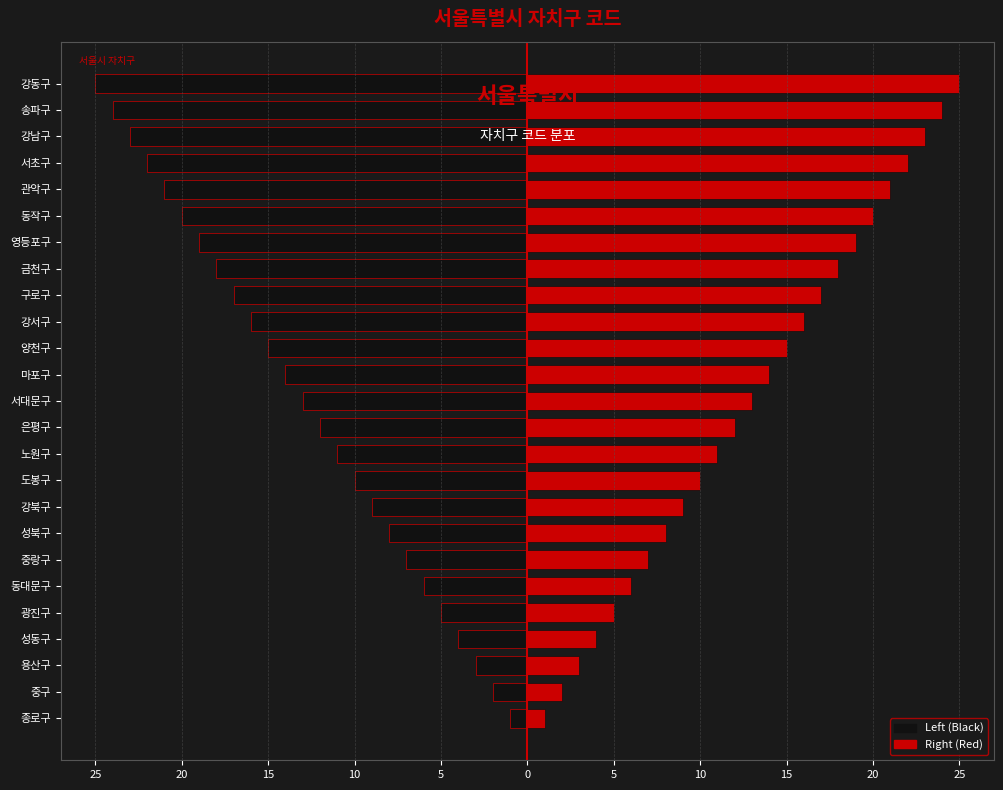

What is the difference between the second highest and minimum values in the Left (Black) series?

23